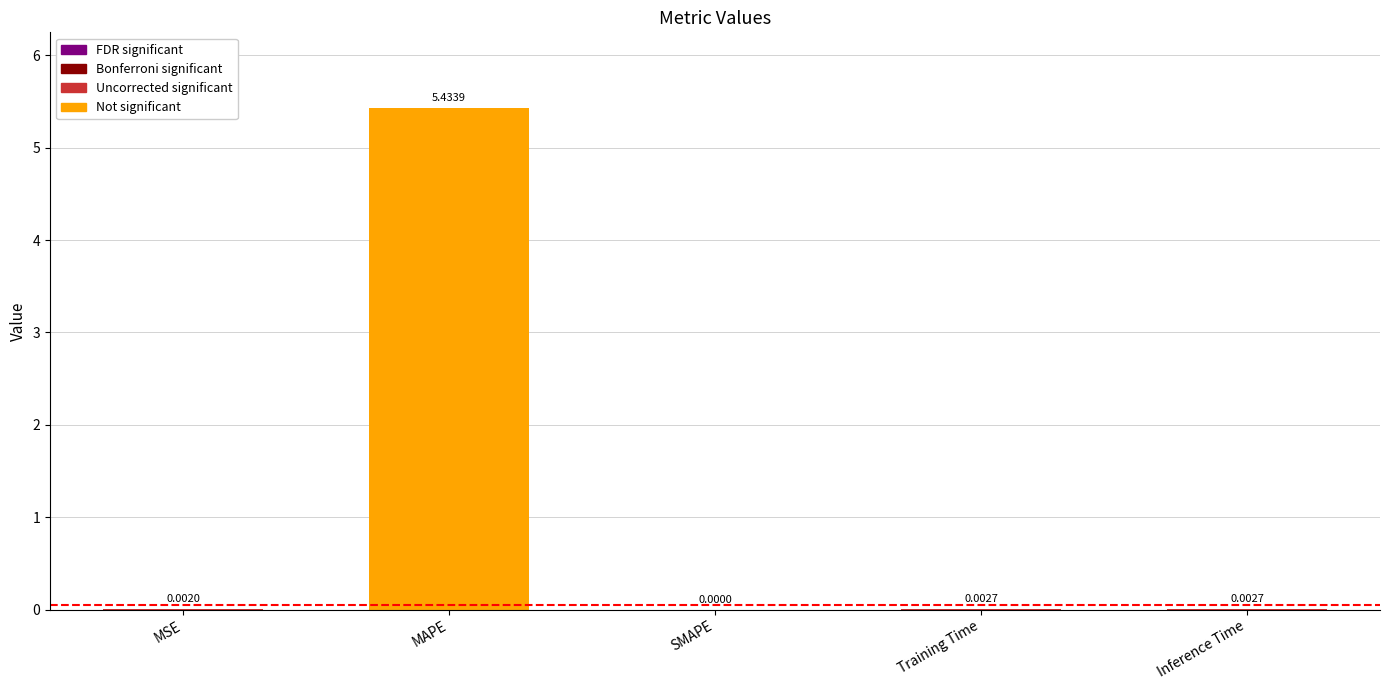

Which label corresponds to the largest value in the chart?

MAPE